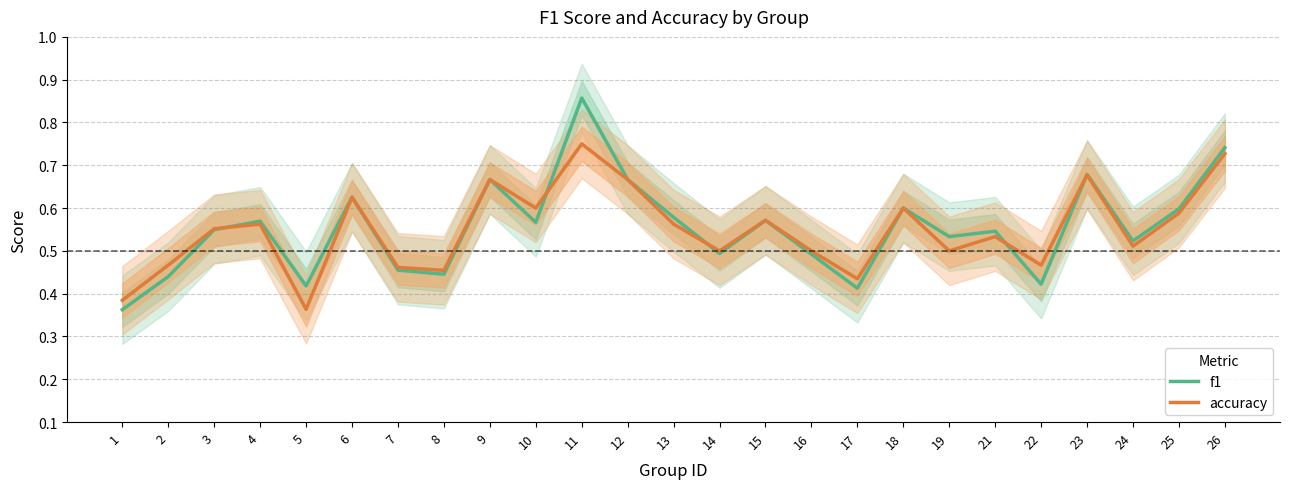

Where is accuracy nearest to the value 0?

5